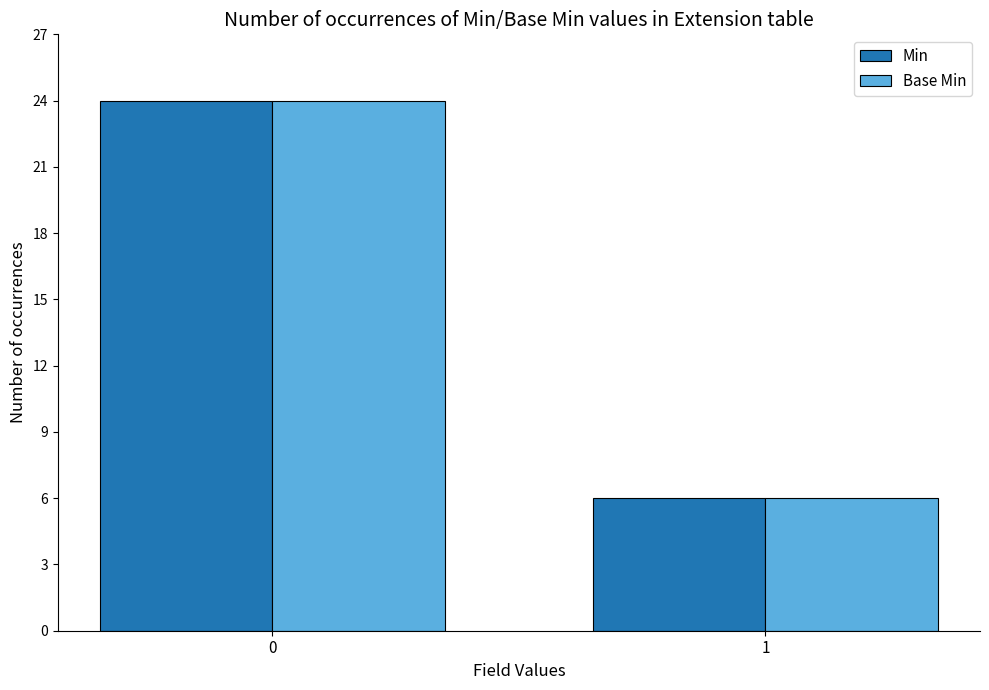

What is the sum of all Min values?

30